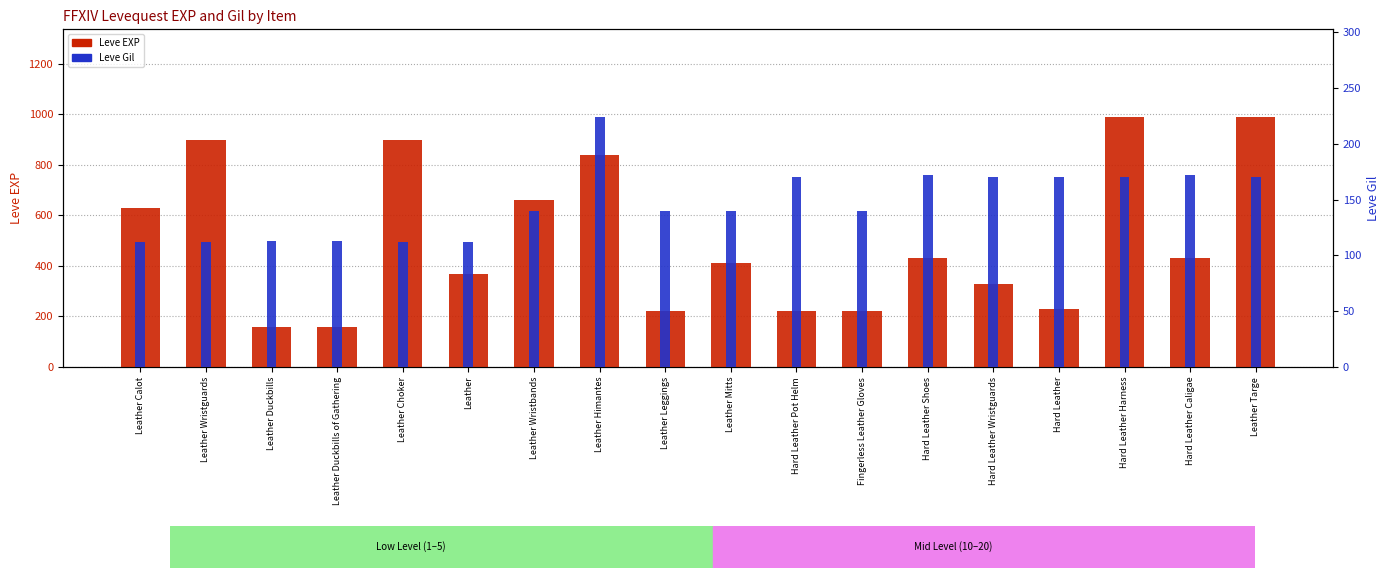

At how many categories does at least one series exceed 482?

7